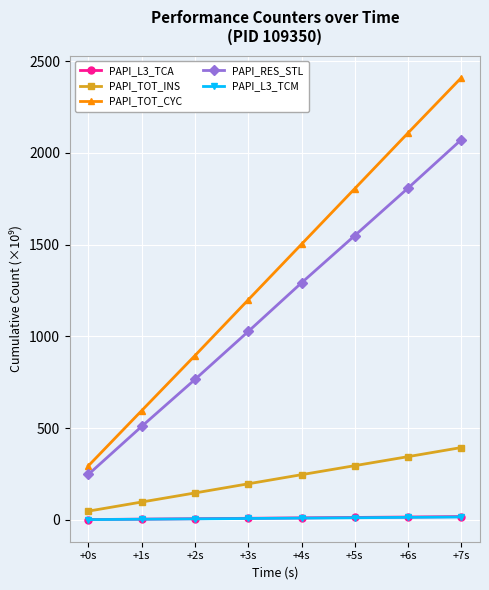

What is the label of the 5th point from the left?

+4s